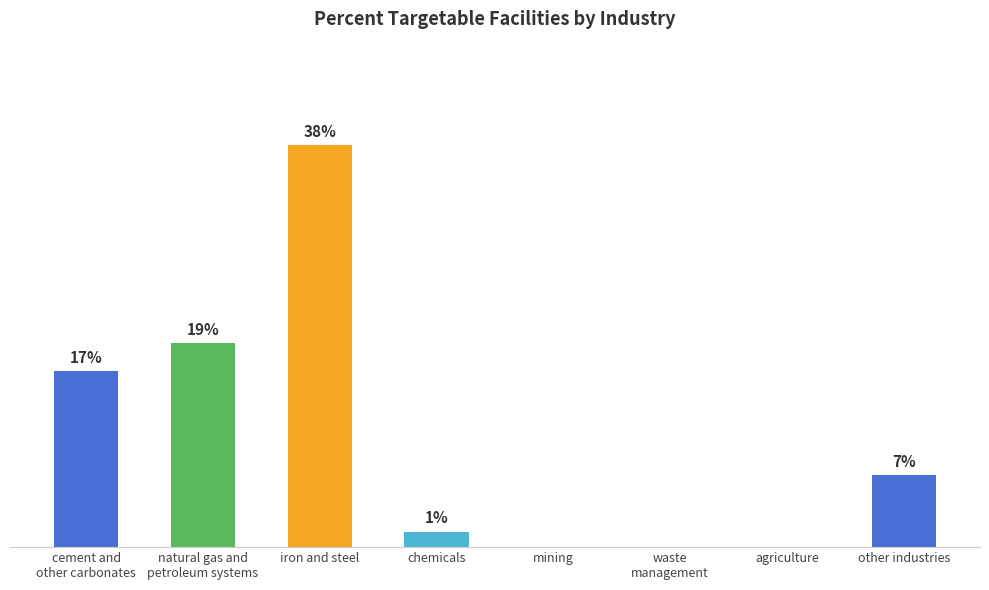

Are the bars horizontal?

No